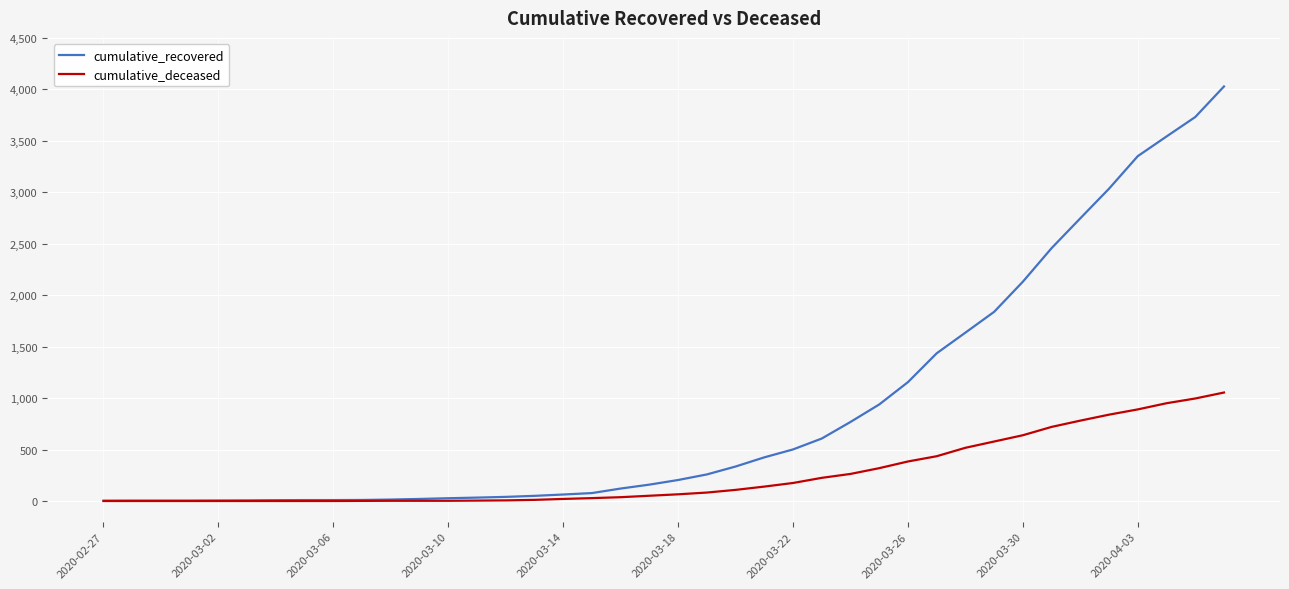

Which series has the largest range (max minus min)?

cumulative_recovered